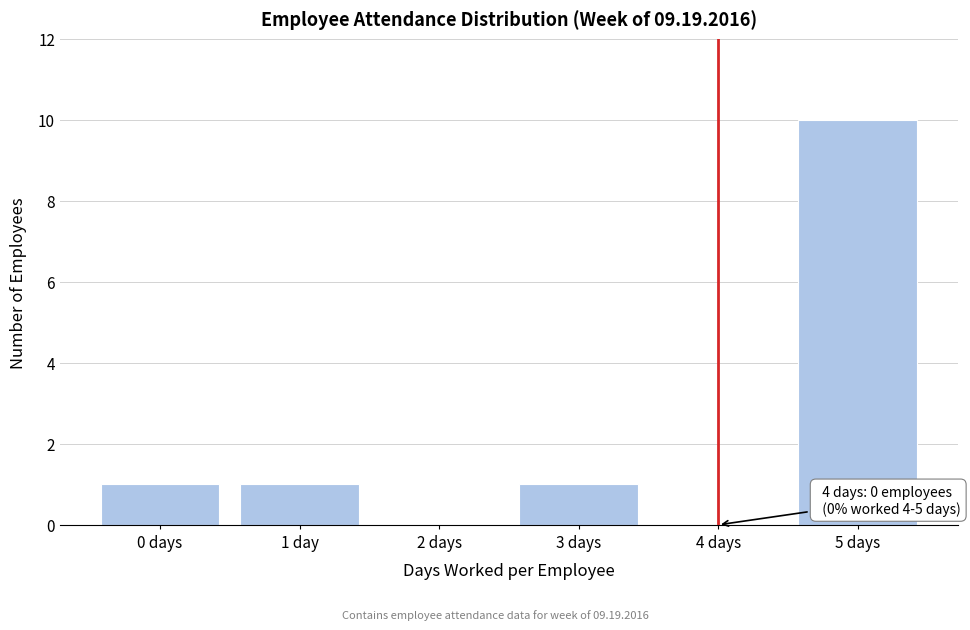

Reading left to right, list all the values displayed in this chart.

0 days=1	1 day=1	2 days=0	3 days=1	4 days=0	5 days=10